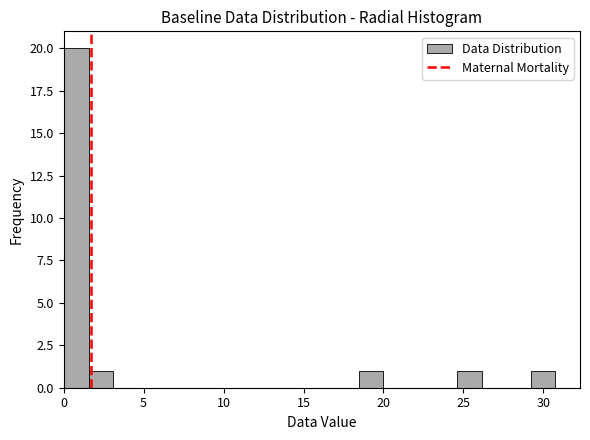

Read against the x-axis, roughly where is the centre of the tallest bar?

1.0